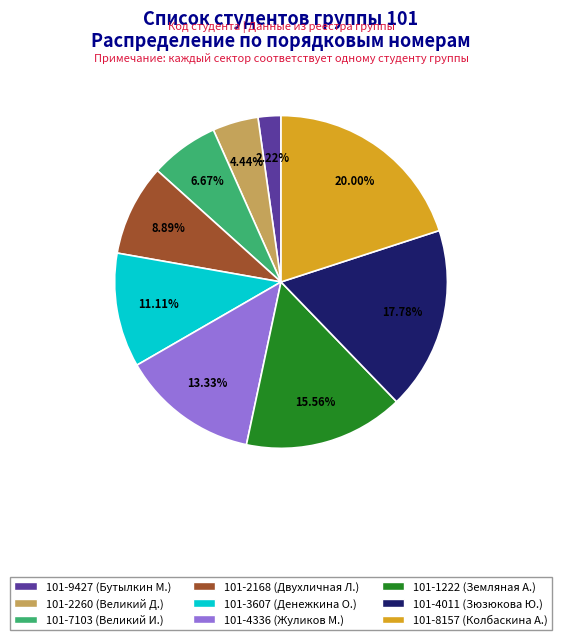

Count the number of slices in the pie.

9